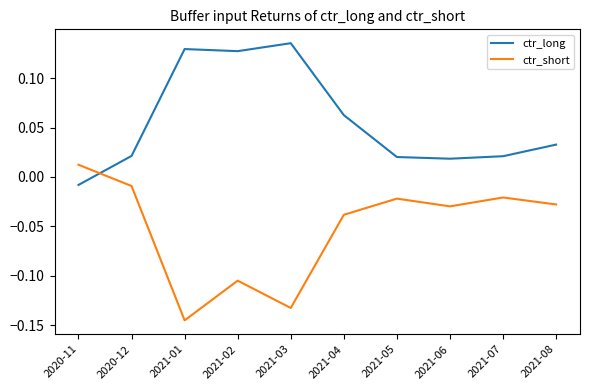

Where do ctr_short and ctr_long first cross each other?

2020-11 and 2020-12